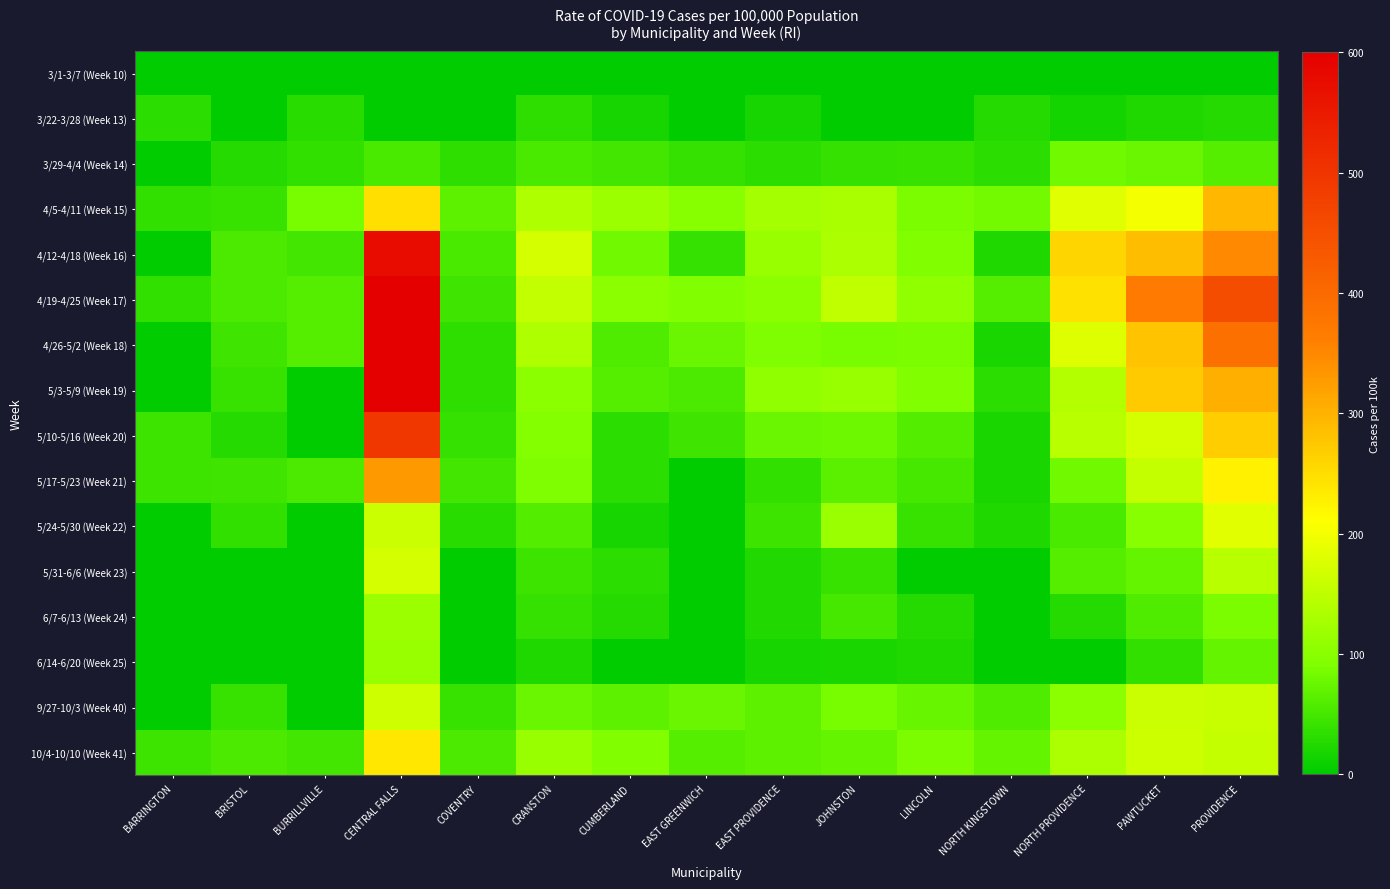

What is the spread (max minus min) of values at BURRILLVILLE?

85